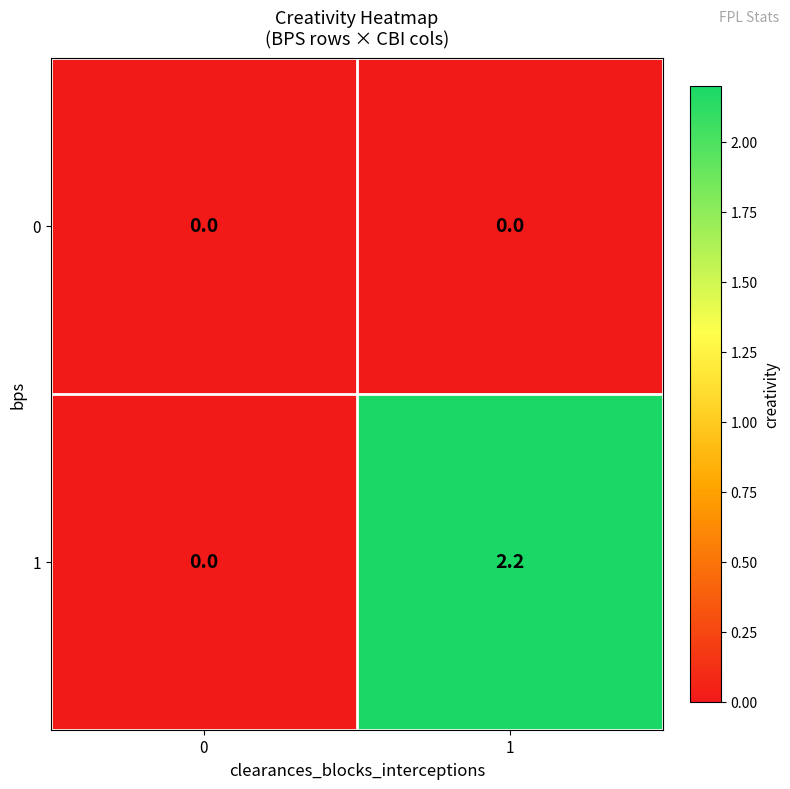

The 1 series shows 1.0 at 1. True or false?

False